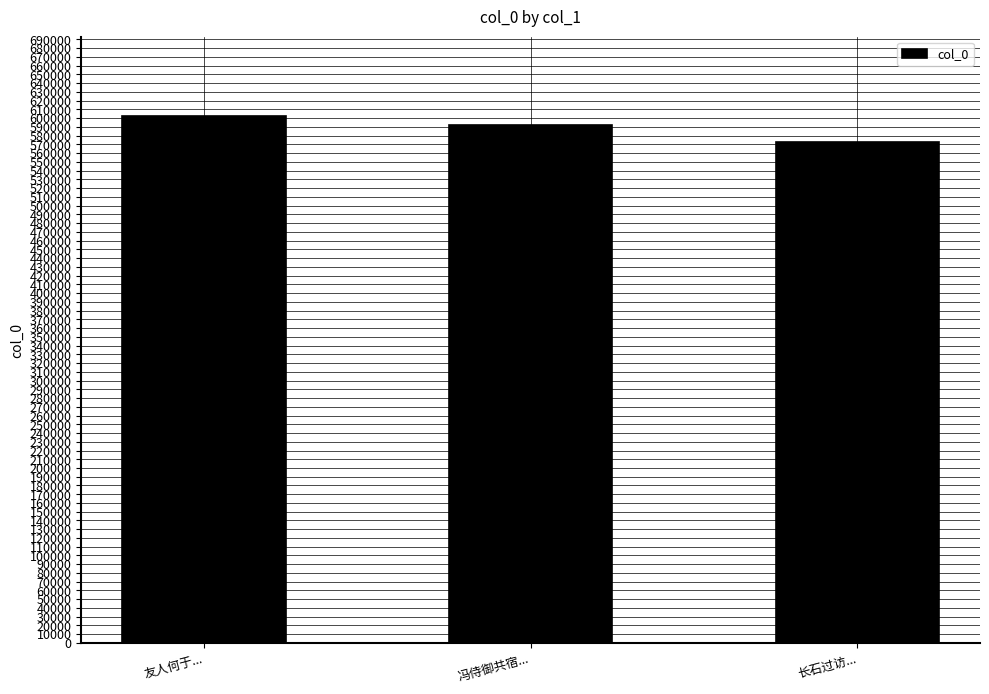

Which has a higher value, 冯侍御共宿... or 长石过访...?

冯侍御共宿...